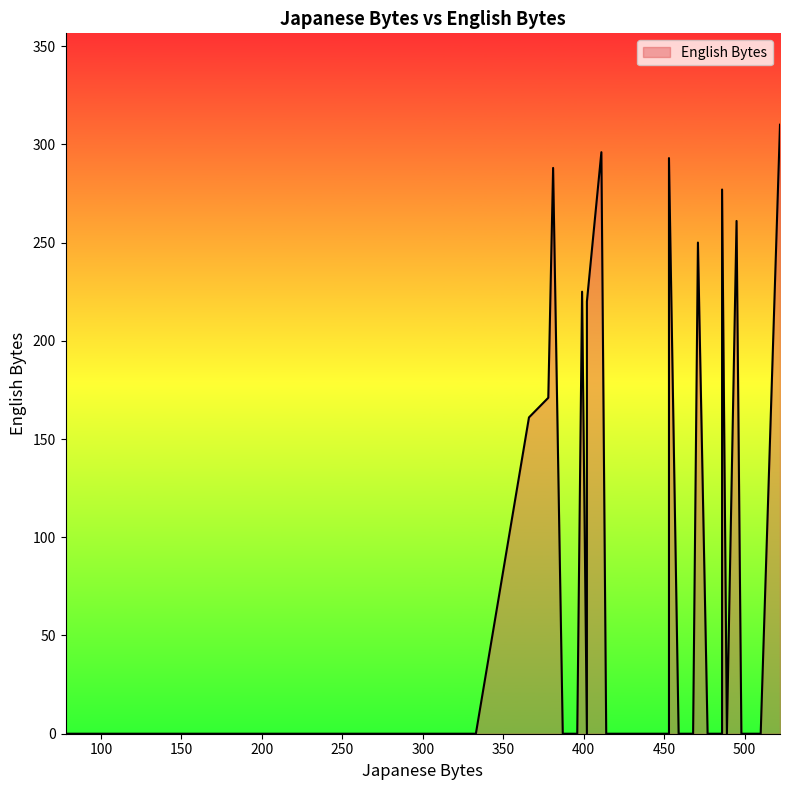

Does the chart have visible grid lines?

No